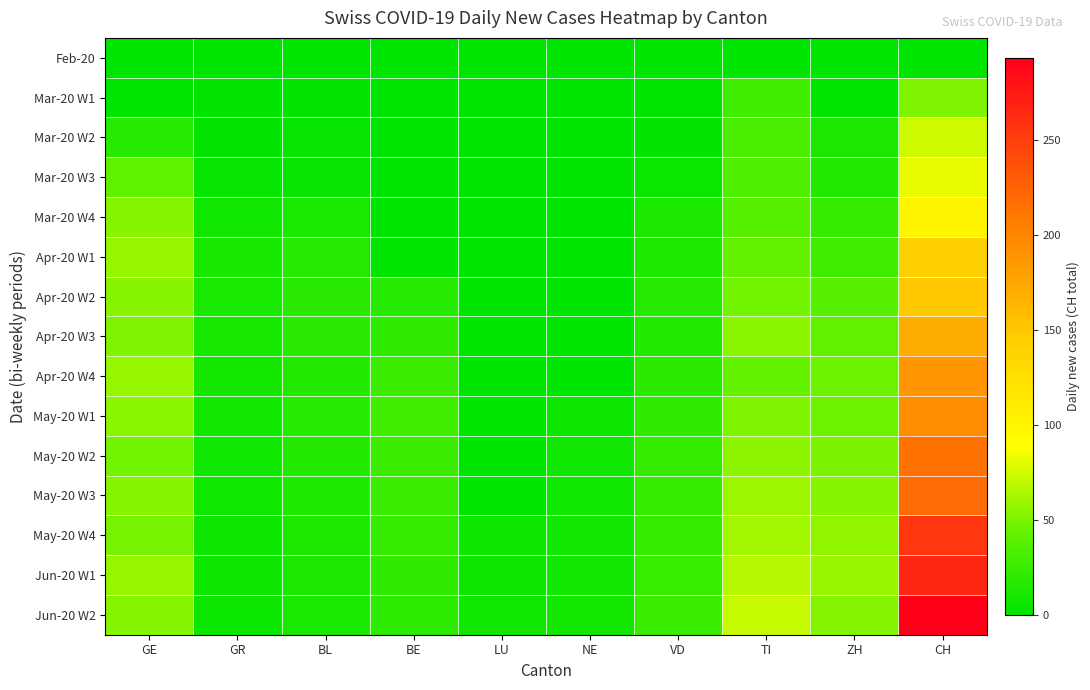

At which category is the sum across all series the highest?

CH